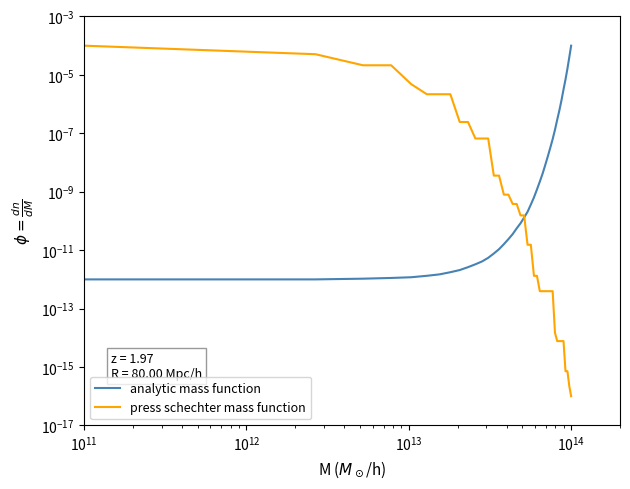

Which series has the largest range (max minus min)?

press schechter mass function